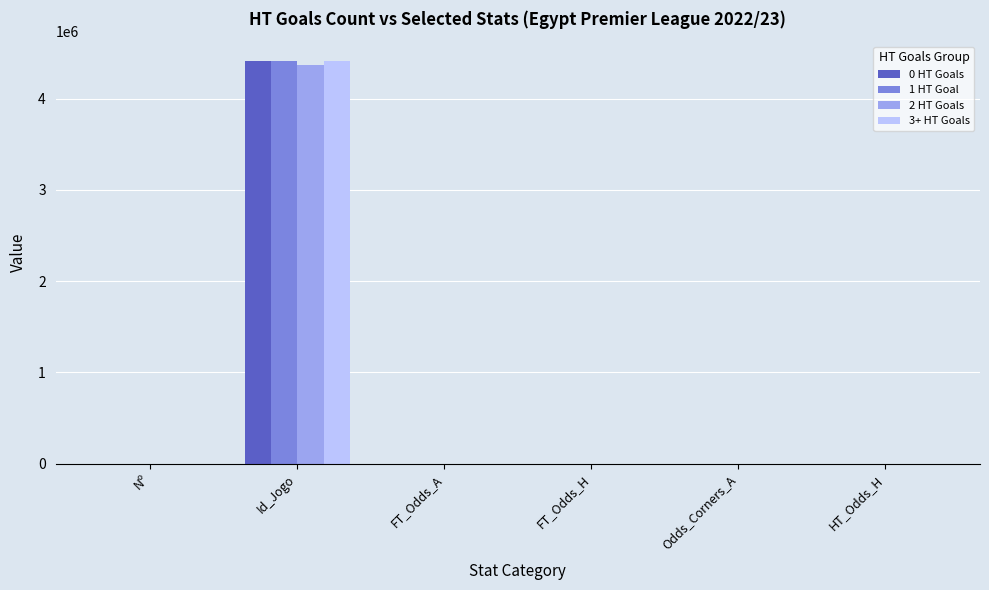

What is the greatest value displayed?

4407646.0